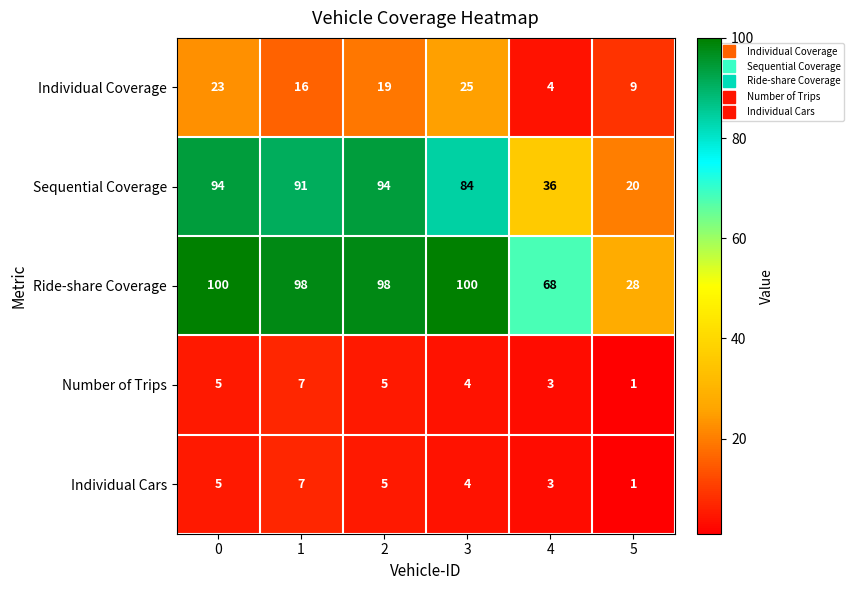

What is the smallest value displayed?

1